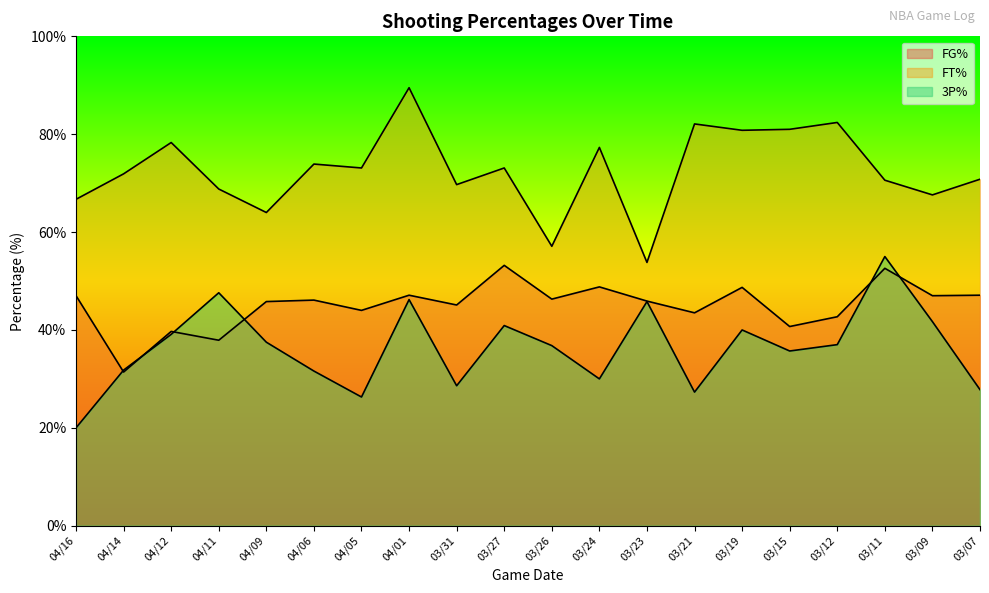

In 3P%, how many points are lower than both neighbors (excluding endpoints)?

5